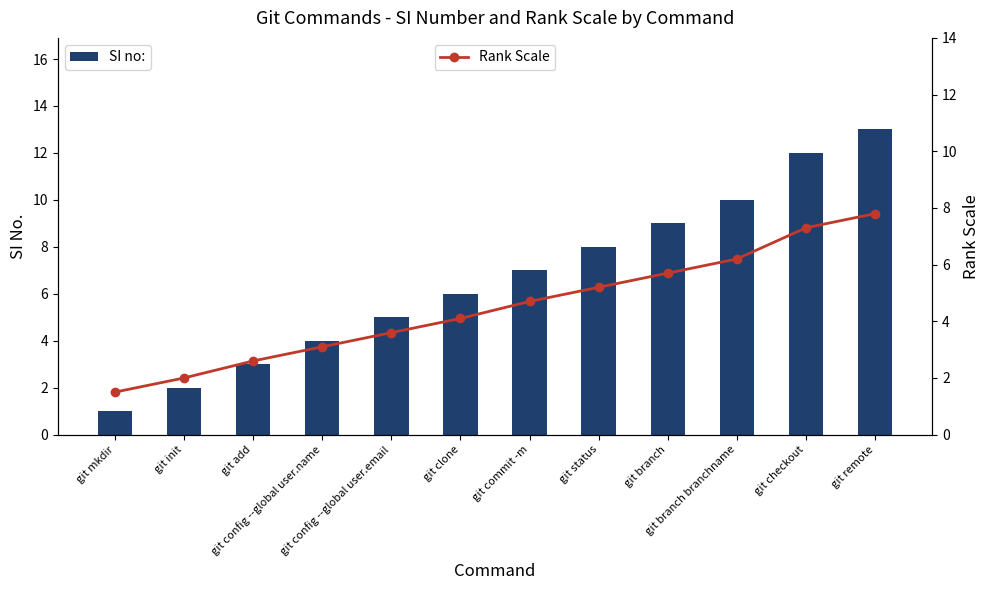

What is the label of the 4th bar from the left?

git config --global user.name